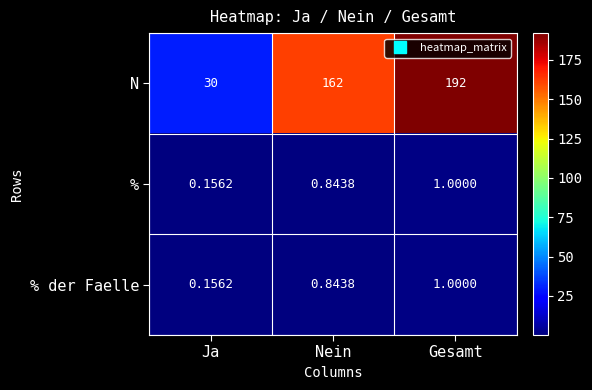

List the labels in order of N value, largest first.

Gesamt, Nein, Ja